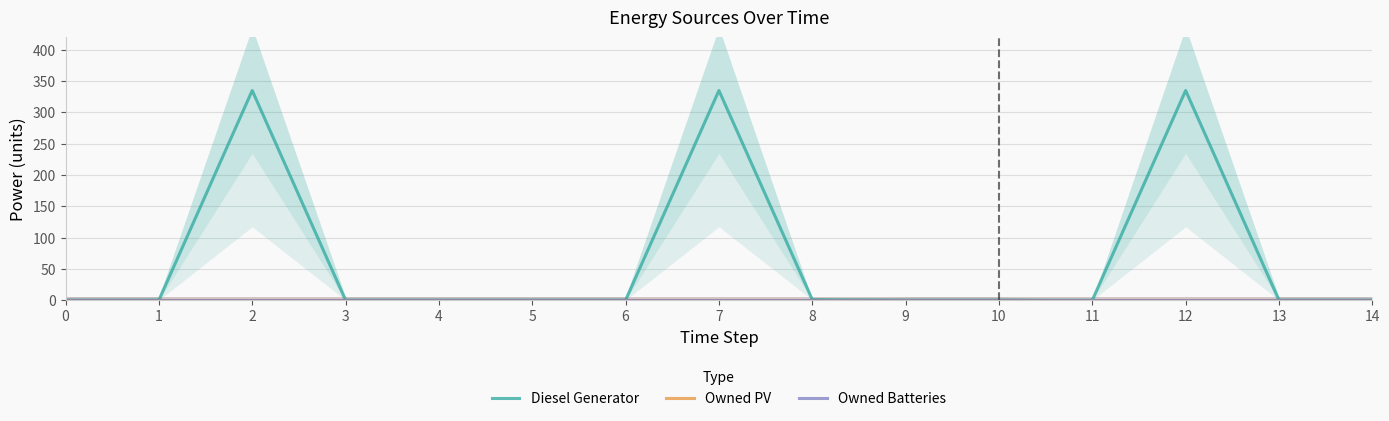

True or false: Owned PV has more than 0 interior local peaks.

False